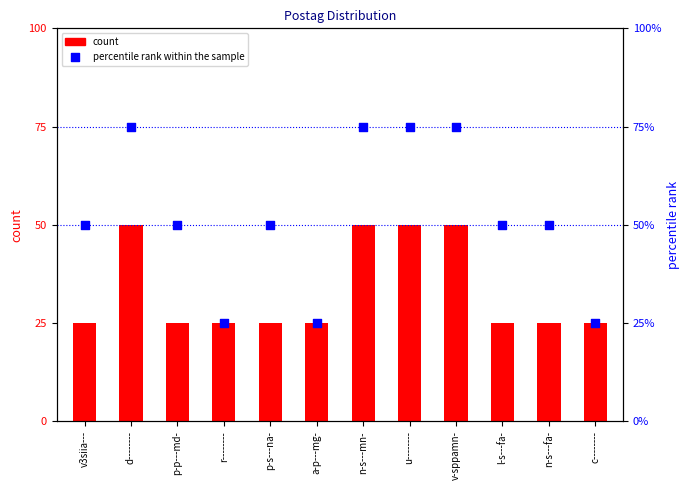

Which series has the widest spread of Y values?

percentile rank within the sample